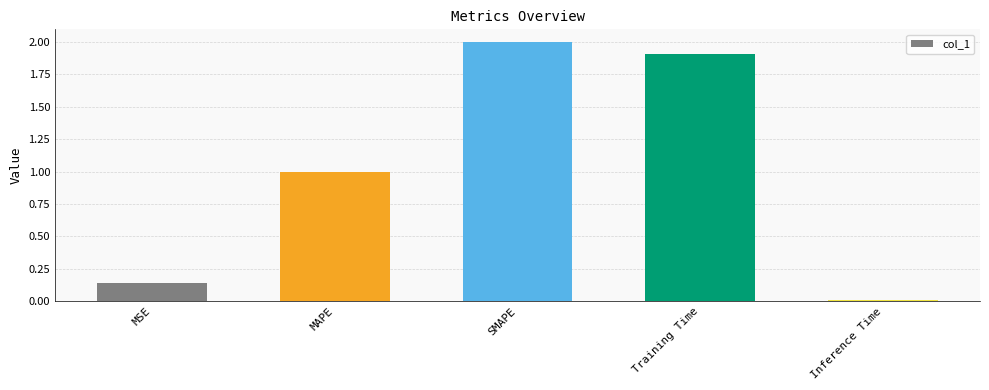

What is the greatest value displayed?

2.0